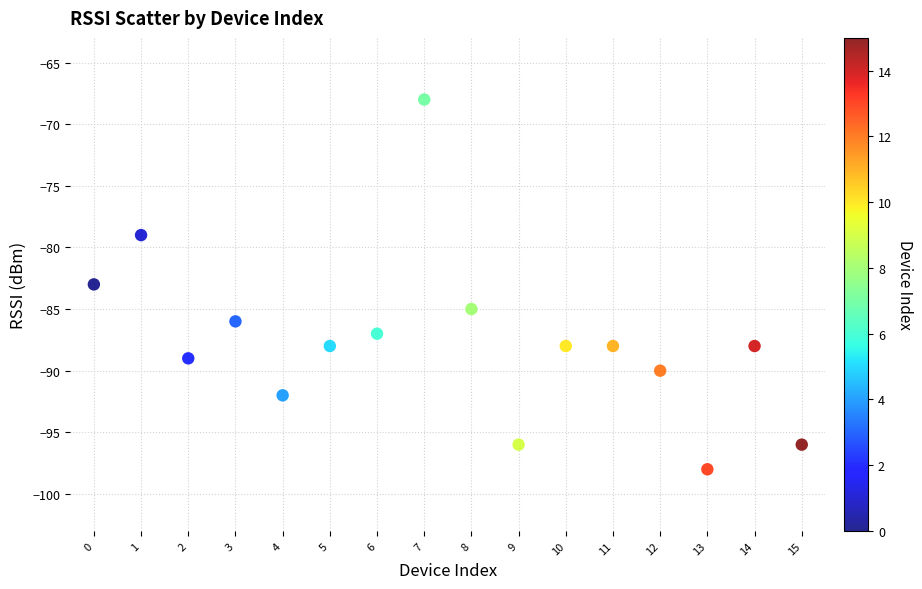

What is the range of Y values (max minus min)?

30